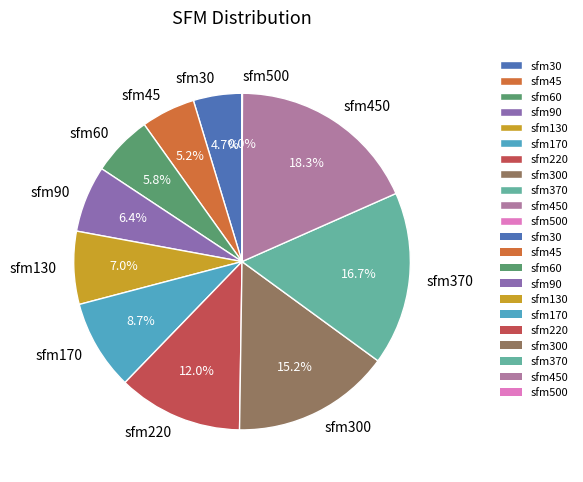

Does sfm60 account for over 50% of the chart?

No